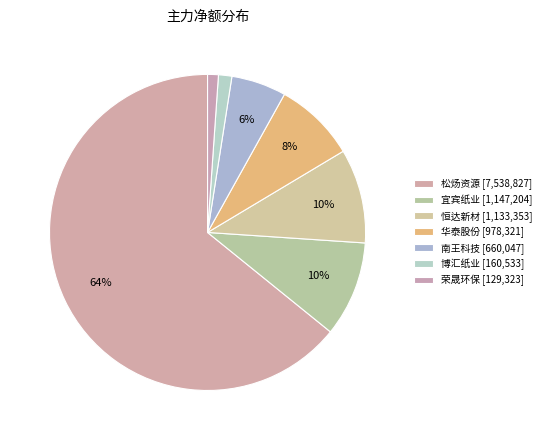

How many slices are in this pie chart?

7